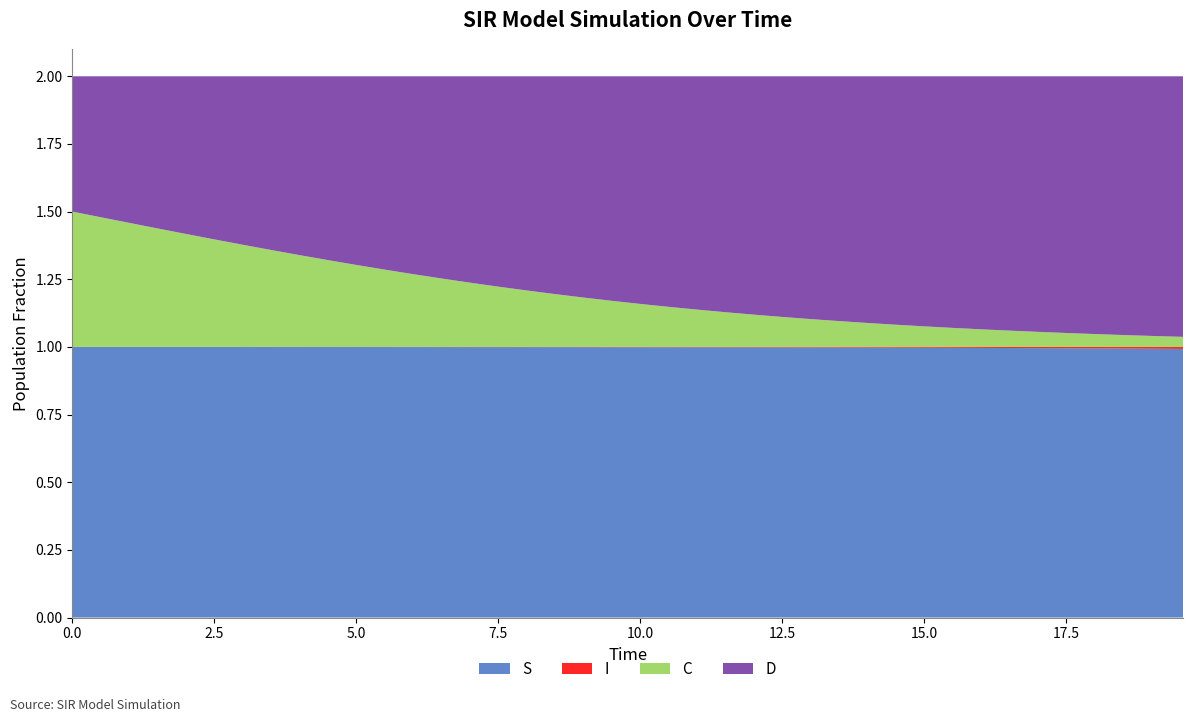

Reading left to right, what are all the values shown in this chart?

S: 0=1.0	1=1.0	2=1.0	3=1.0	4=1.0	5=1.0	6=1.0	7=1.0	8=1.0	9=1.0	10=1.0	11=1.0	12=1.0	13=1.0	14=1.0	15=1.0	16=1.0	17=1.0	18=1.0	19=1.0	20=1.0	21=1.0	22=1.0	23=1.0	24=1.0	25=1.0	26=1.0	27=1.0	28=1.0	29=1.0	30=1.0	31=1.0	32=1.0	33=1.0	34=1.0	35=1.0	36=1.0	37=1.0	38=1.0	39=1.0
I: 0=0.0	1=0.0	2=0.0	3=0.0	4=0.0	5=0.0	6=0.0	7=0.0	8=0.0	9=0.0	10=0.0	11=0.0	12=0.0	13=0.0	14=0.0	15=0.0	16=0.0	17=0.0	18=0.0	19=0.0	20=0.0	21=0.0	22=0.0	23=0.0	24=0.0	25=0.0	26=0.0	27=0.0	28=0.0	29=0.0	30=0.0	31=0.0	32=0.0	33=0.0	34=0.0	35=0.0	36=0.0	37=0.0	38=0.0	39=0.0
C: 0=0.5	1=0.5	2=0.5	3=0.4	4=0.4	5=0.4	6=0.4	7=0.4	8=0.3	9=0.3	10=0.3	11=0.3	12=0.3	13=0.3	14=0.2	15=0.2	16=0.2	17=0.2	18=0.2	19=0.2	20=0.2	21=0.1	22=0.1	23=0.1	24=0.1	25=0.1	26=0.1	27=0.1	28=0.1	29=0.1	30=0.1	31=0.1	32=0.1	33=0.1	34=0.1	35=0.1	36=0.0	37=0.0	38=0.0	39=0.0
D: 0=0.5	1=0.5	2=0.5	3=0.6	4=0.6	5=0.6	6=0.6	7=0.6	8=0.7	9=0.7	10=0.7	11=0.7	12=0.7	13=0.7	14=0.8	15=0.8	16=0.8	17=0.8	18=0.8	19=0.8	20=0.8	21=0.9	22=0.9	23=0.9	24=0.9	25=0.9	26=0.9	27=0.9	28=0.9	29=0.9	30=0.9	31=0.9	32=0.9	33=0.9	34=0.9	35=0.9	36=1.0	37=1.0	38=1.0	39=1.0